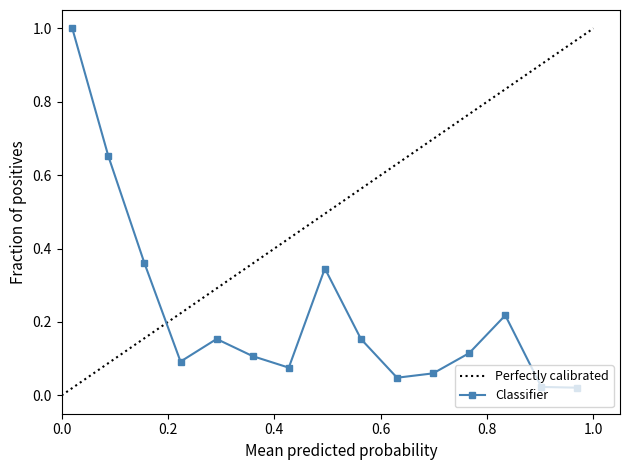

How many points are higher than both their immediate neighbors (excluding endpoints)?

3